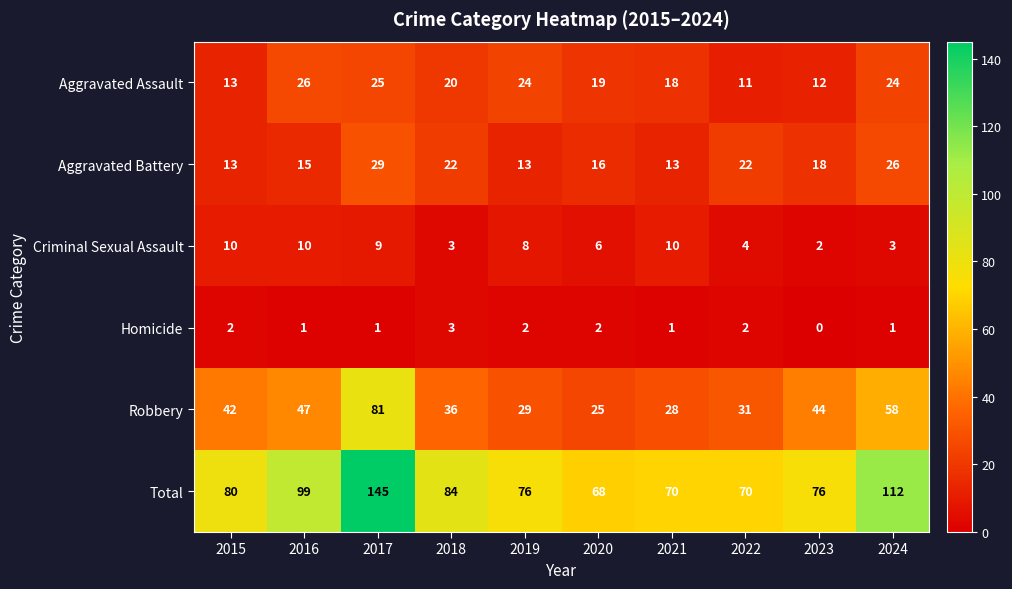

Which series changed the most between 2015 and 2020?

Robbery